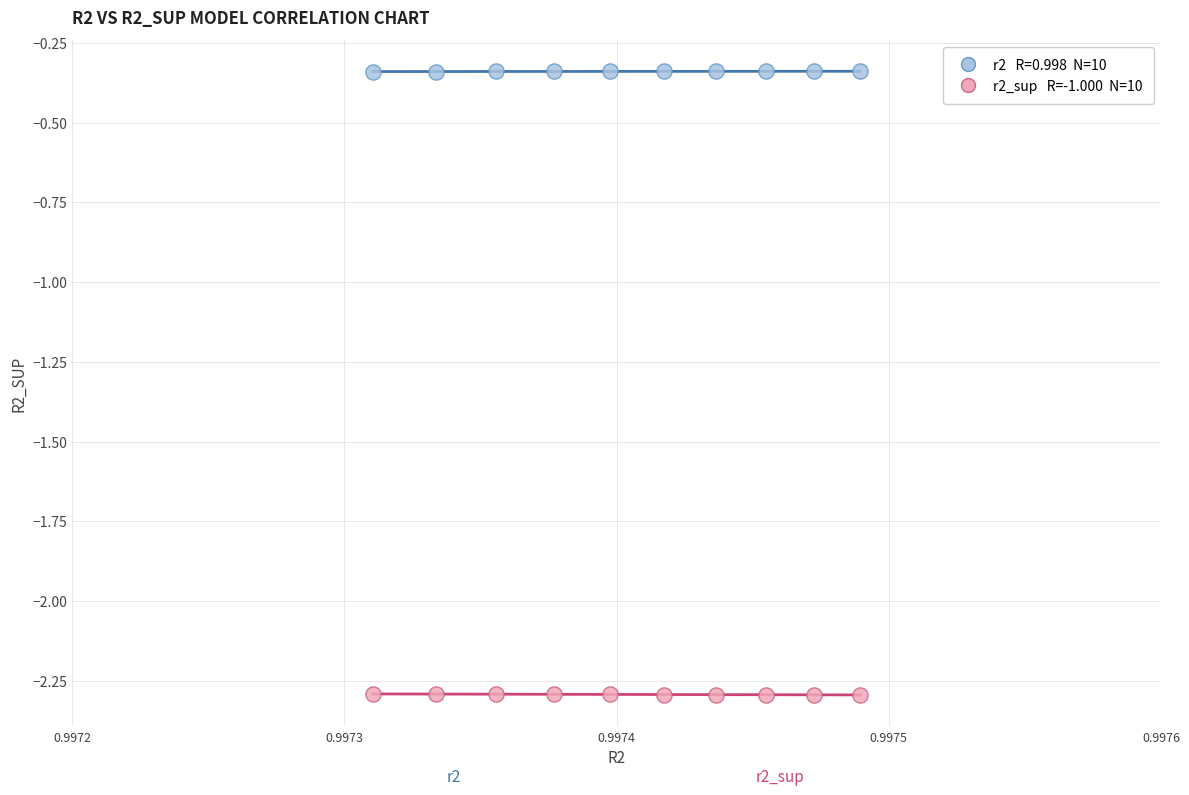

How many data points are displayed?

20